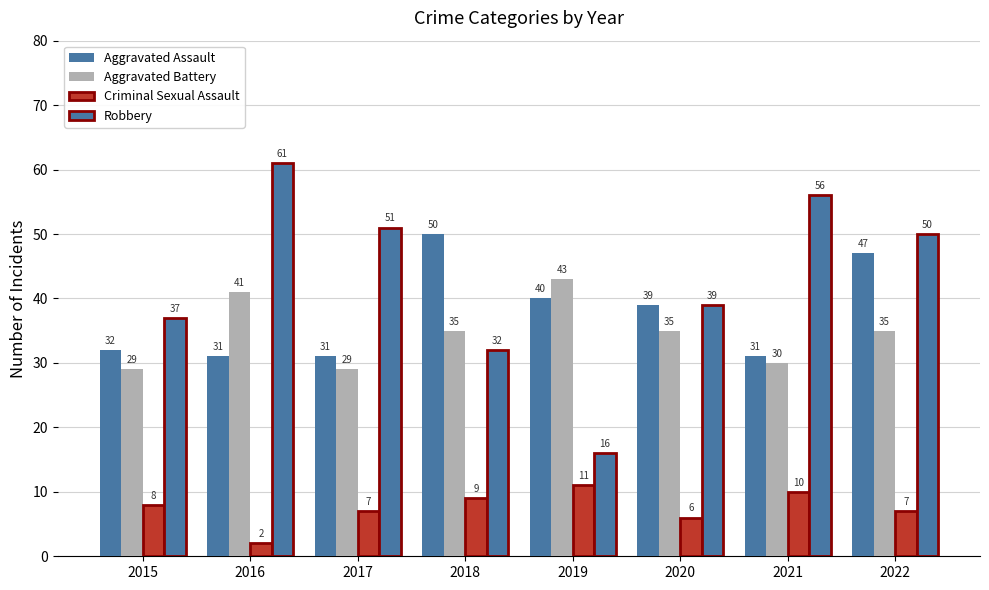

How many series are shown in this chart?

4